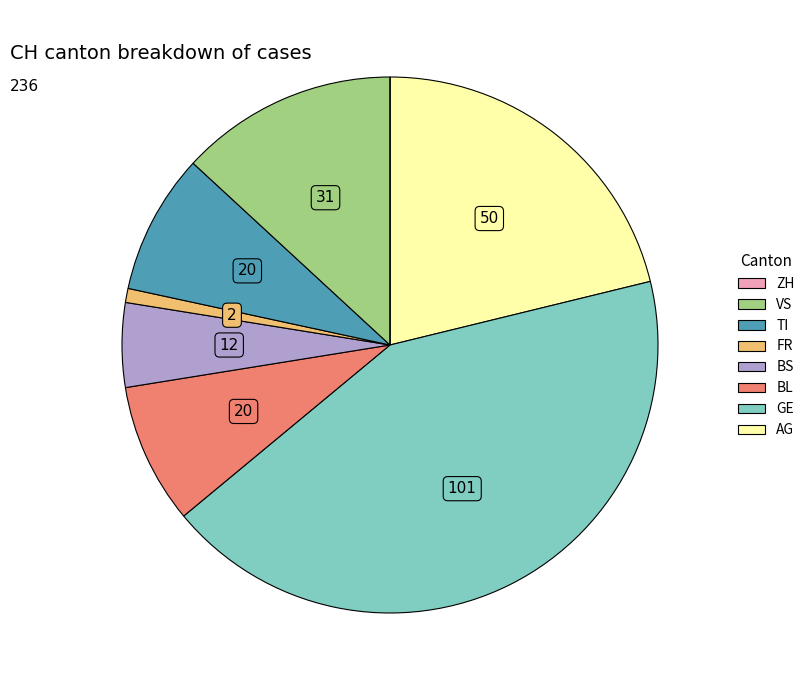

Does any single category account for the majority?

No